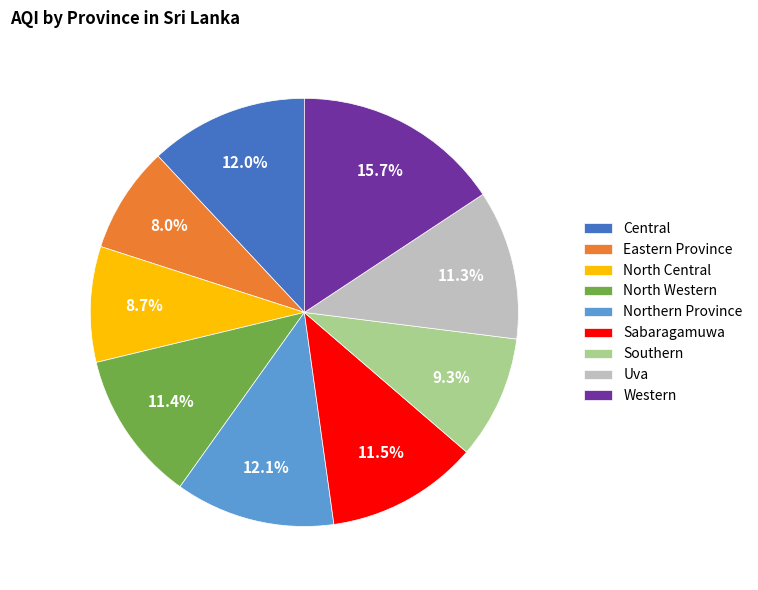

The North Central slice represents 9% of the pie. True or false?

True